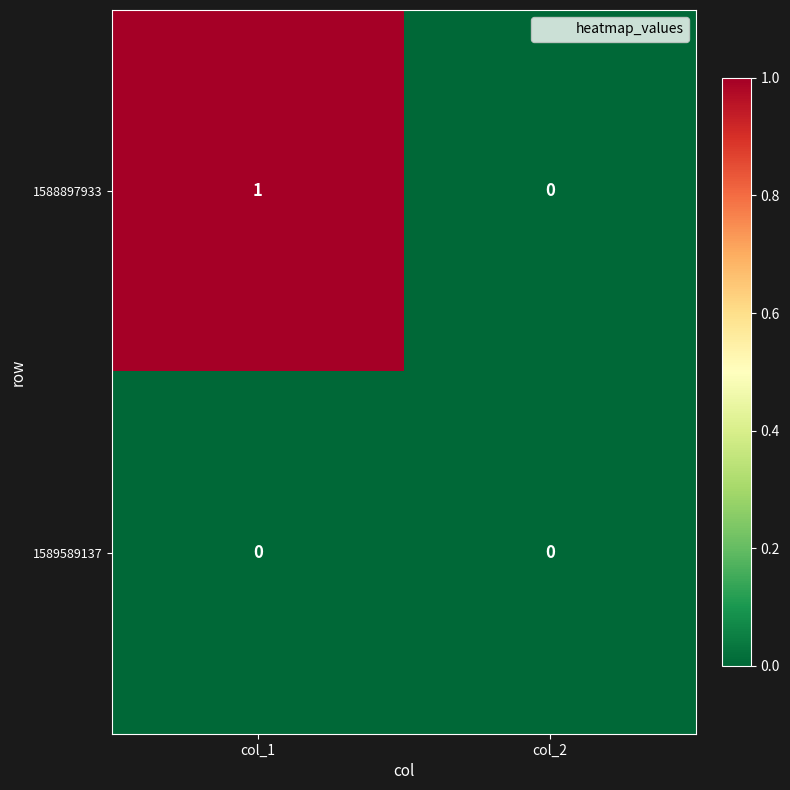

What is the total value across all series at col_1?

1